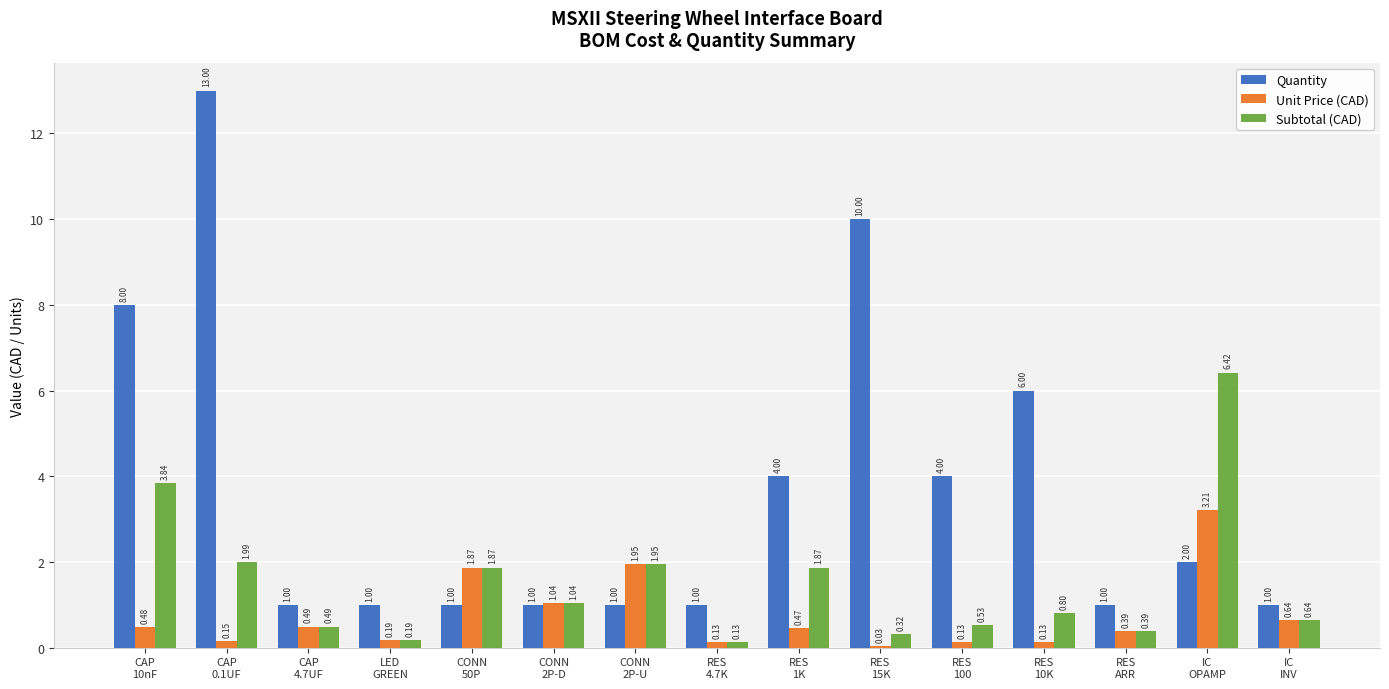

Which series has the widest spread of values?

Quantity